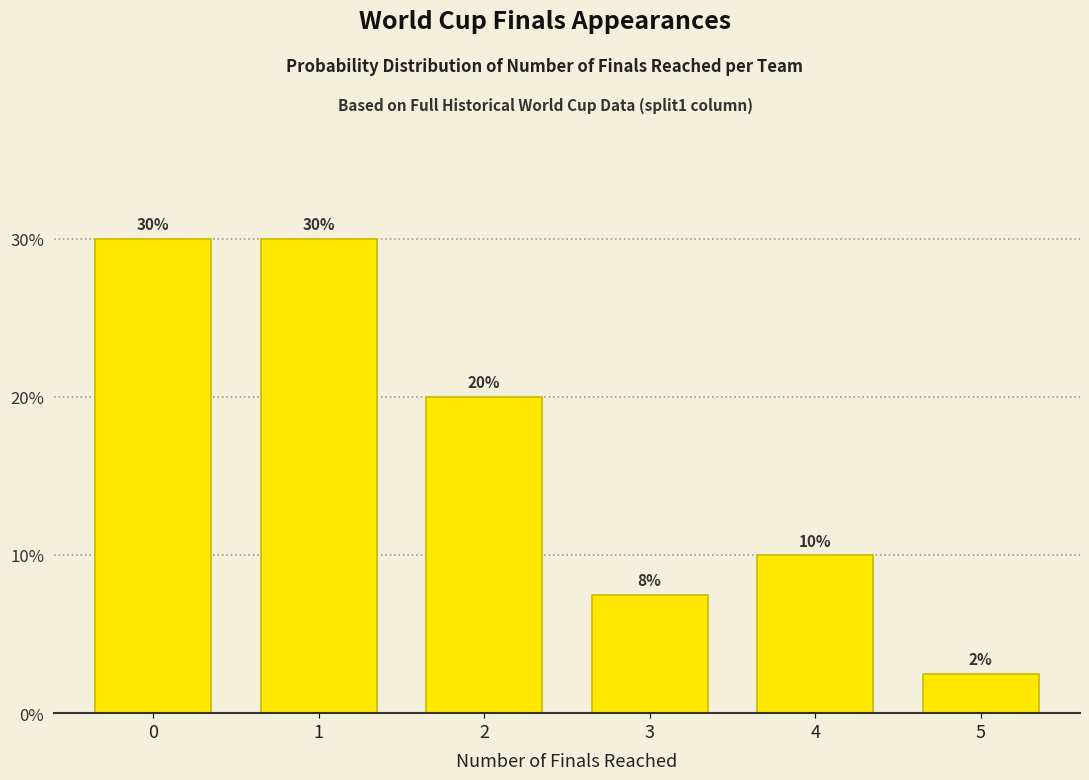

True or false: the data shows 20.0 at 2.

True